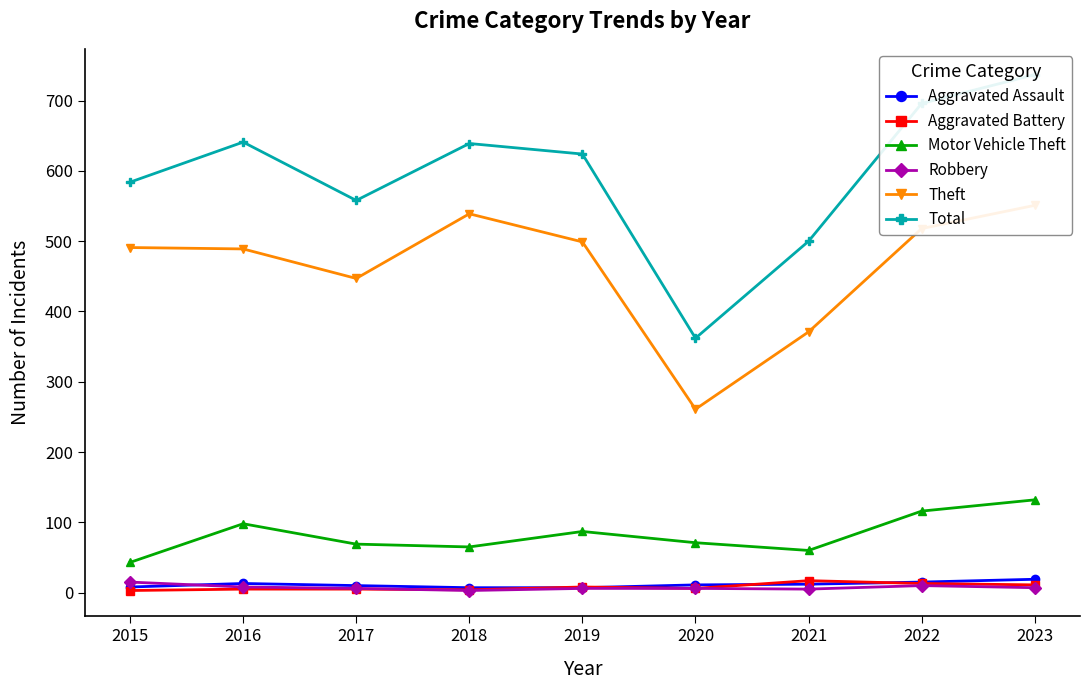

The value of Theft at 2023 is 551. True or false?

True